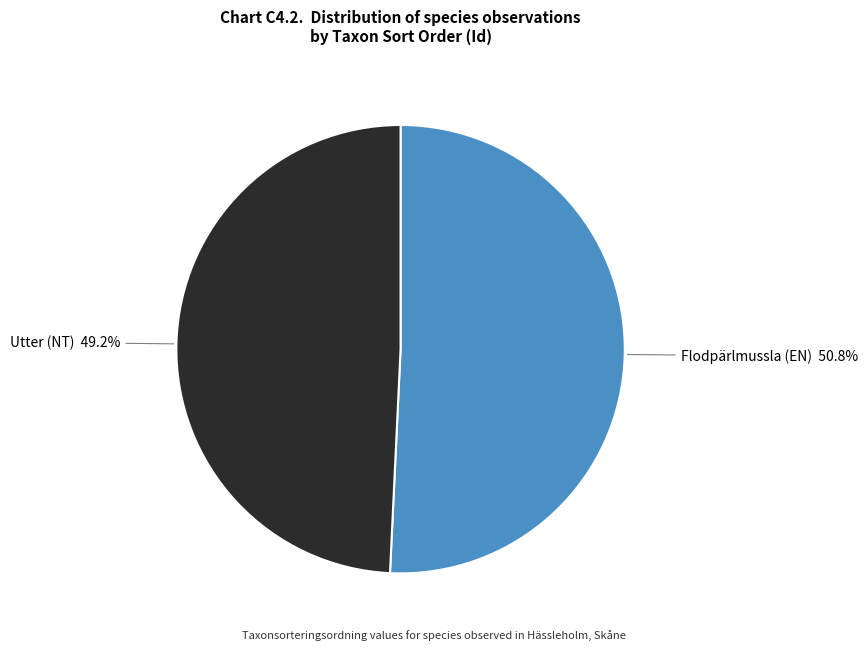

Is there any slice that represents more than half of the pie?

Yes